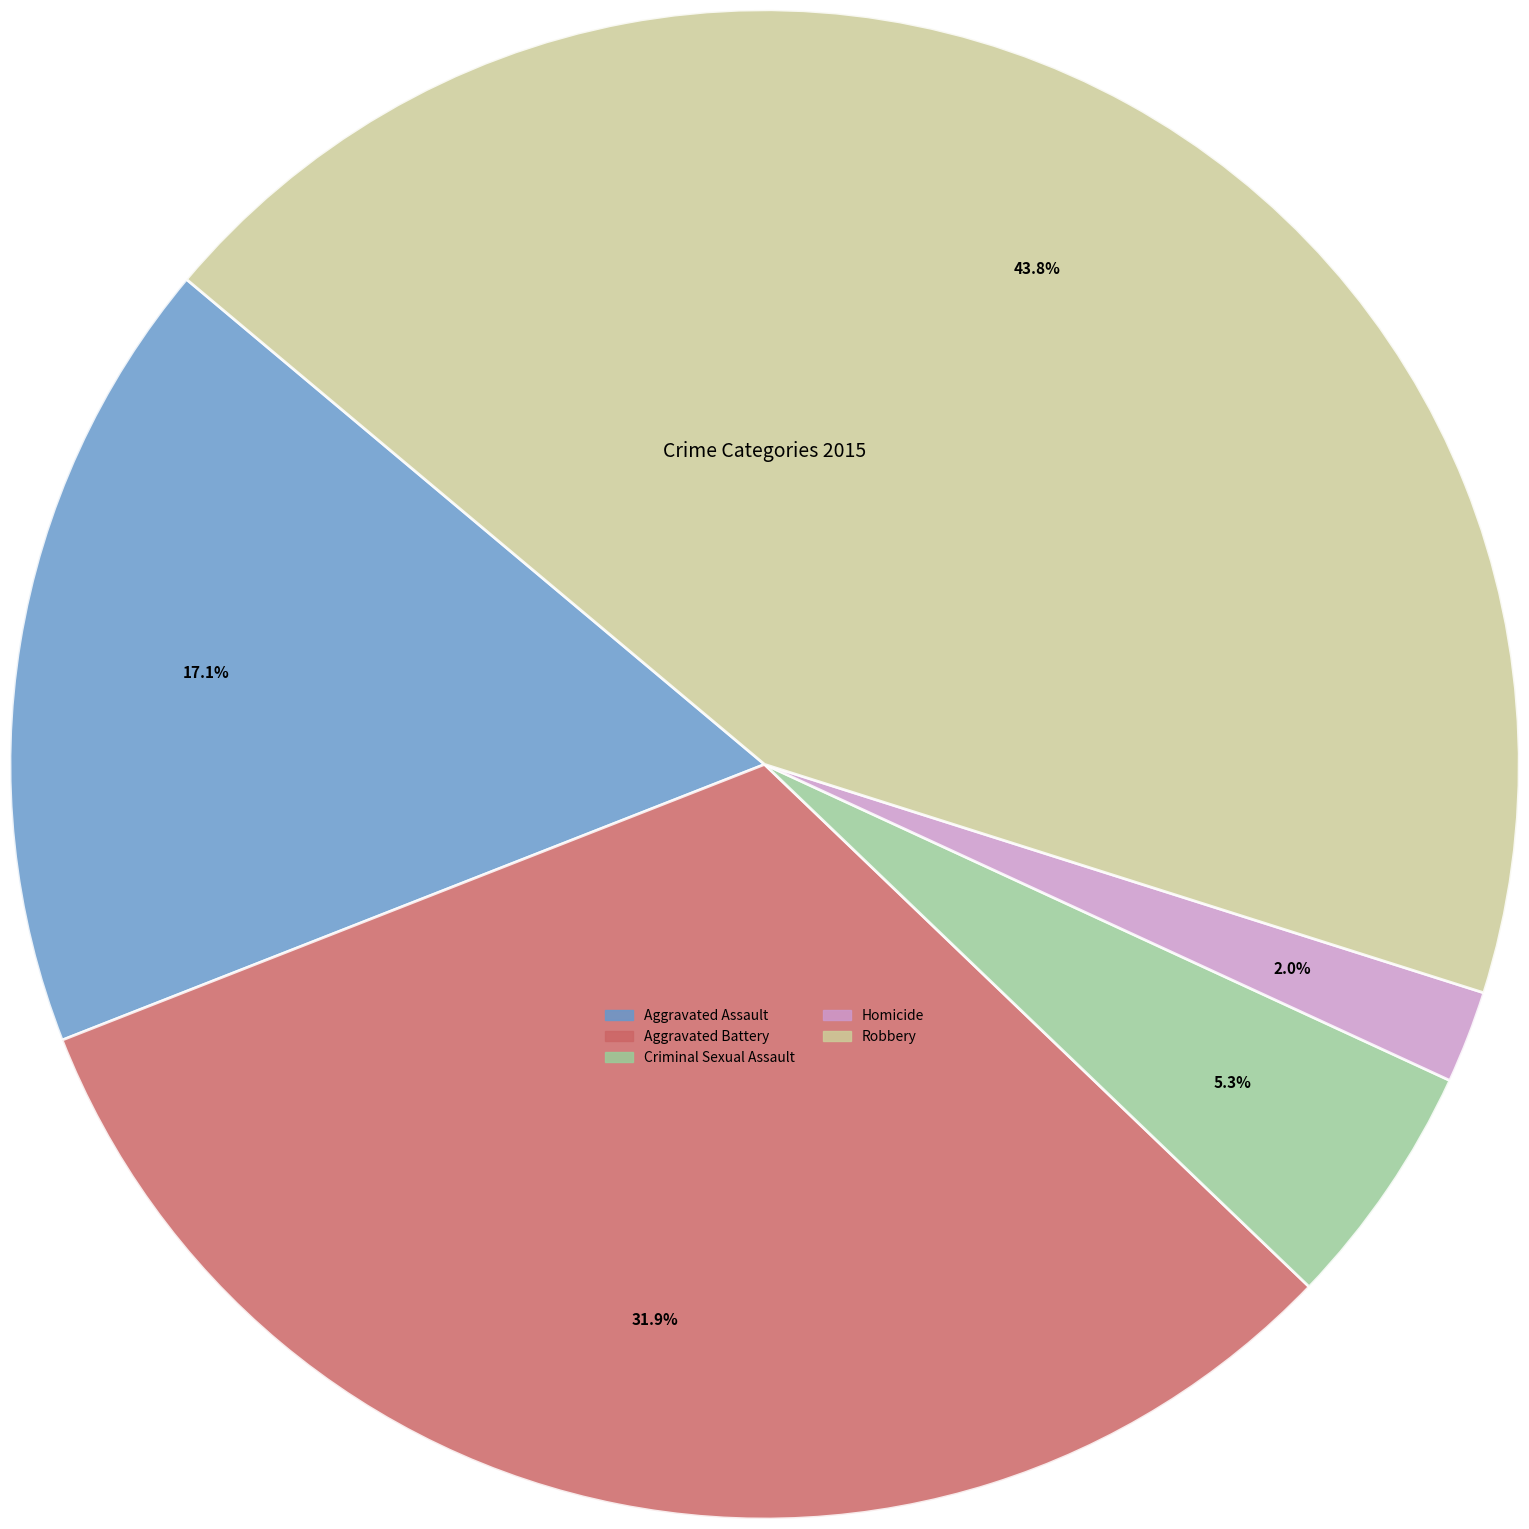

Is there any slice that represents more than half of the pie?

No